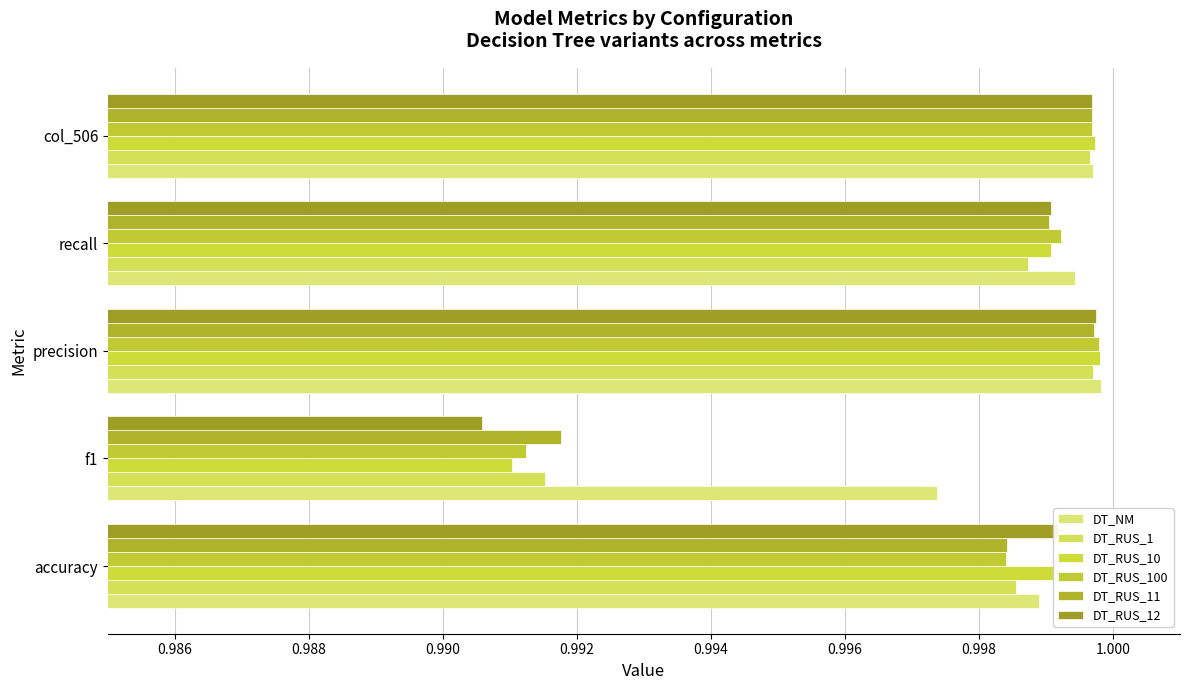

Which series has the widest spread of values?

DT_RUS_12